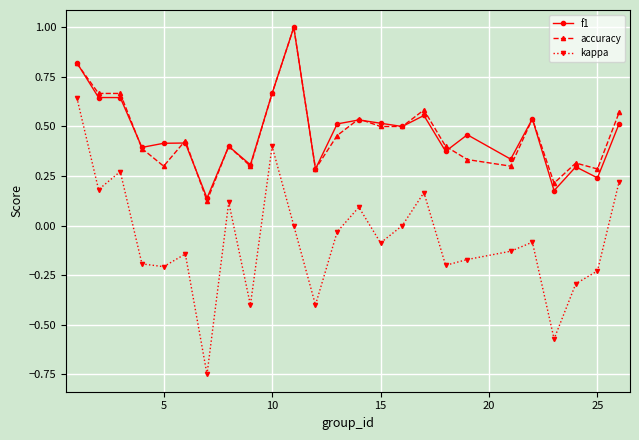

What is the value of the kappa point at the 9th from the left?

-0.4